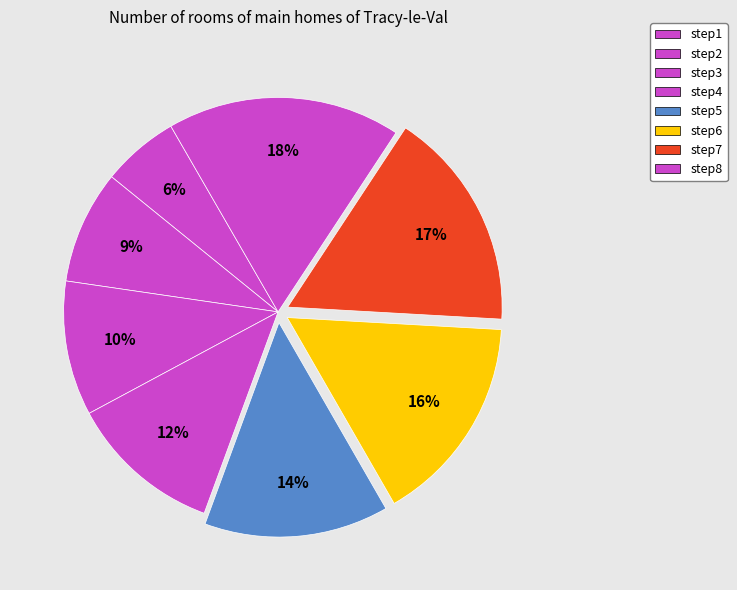

How many slices are in this pie chart?

8